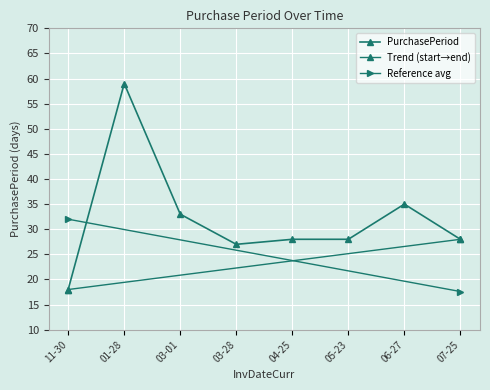

Is this an area chart (filled region under the line)?

No